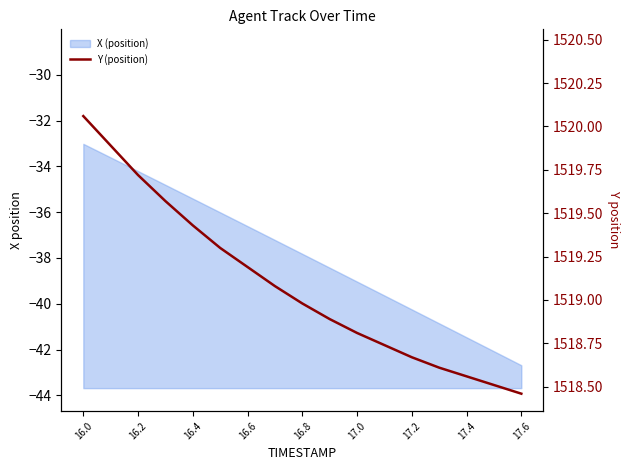

What is the label of the 3rd point from the left?

16.2